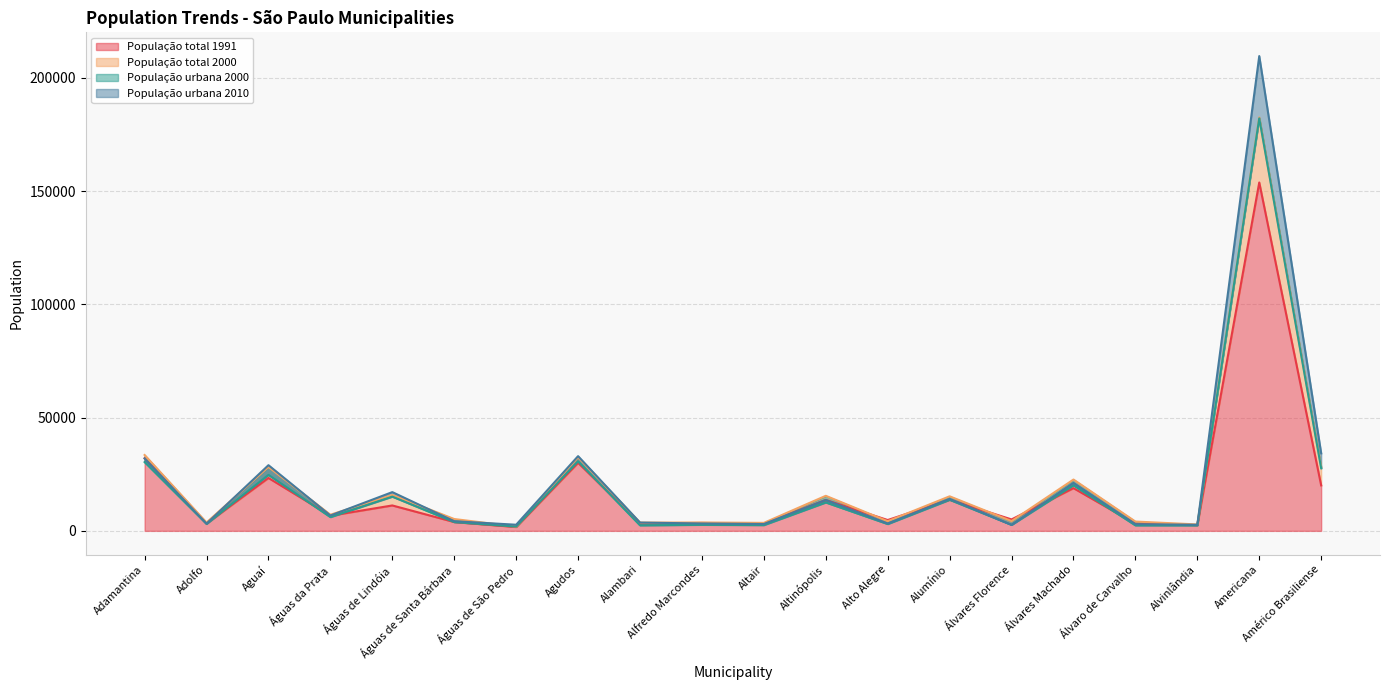

How many lines are shown in the chart?

4